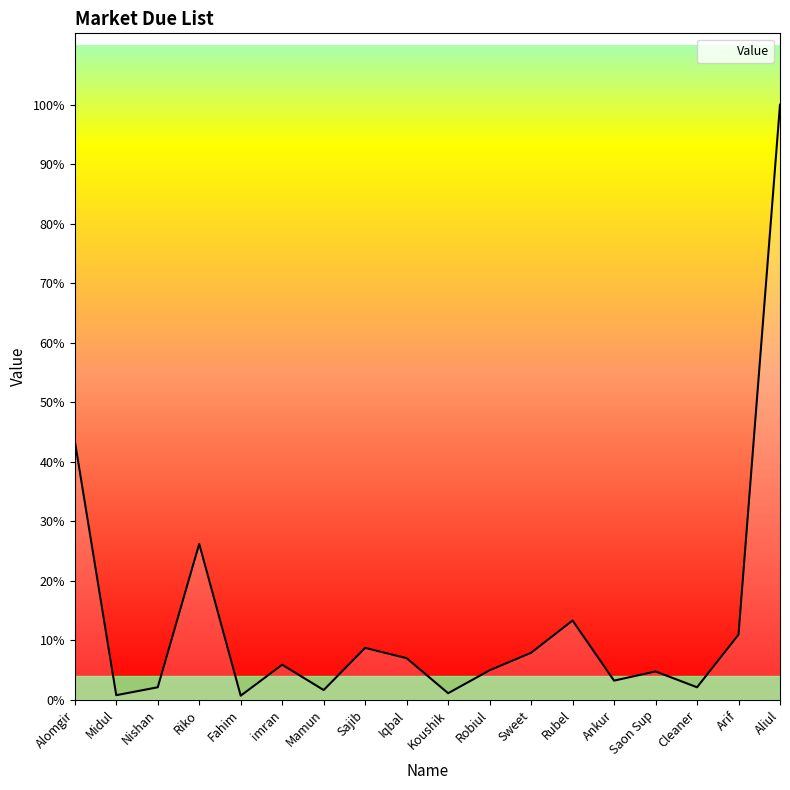

What is the label of the 7th point from the left?

Mamun